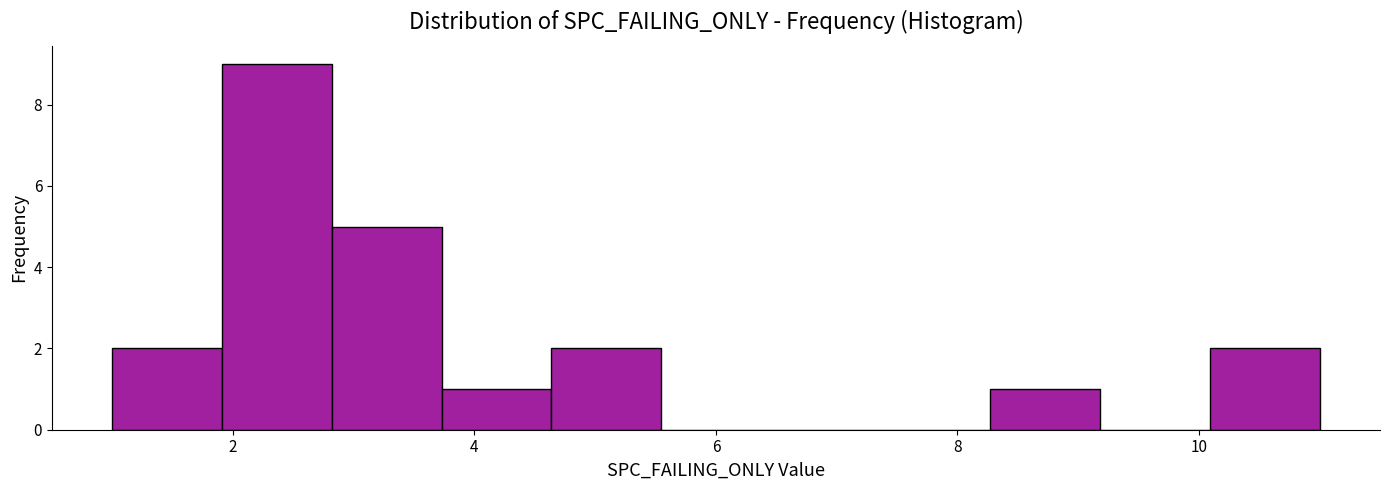

Reading left to right, transcribe this chart: for each bar, give the range it covers on the x-axis and its height. Neither the bar edges nor the heights are printed on the chart, so give them approximately, as read against the axes.

1.0 to 2.0: 2
2.0 to 2.8: 9
2.8 to 3.8: 5
3.8 to 4.6: 1
4.6 to 5.6: 2
5.6 to 6.4: 0
6.4 to 7.4: 0
7.4 to 8.2: 0
8.2 to 9.2: 1
9.2 to 10.0: 0
10.0 to 11.0: 2